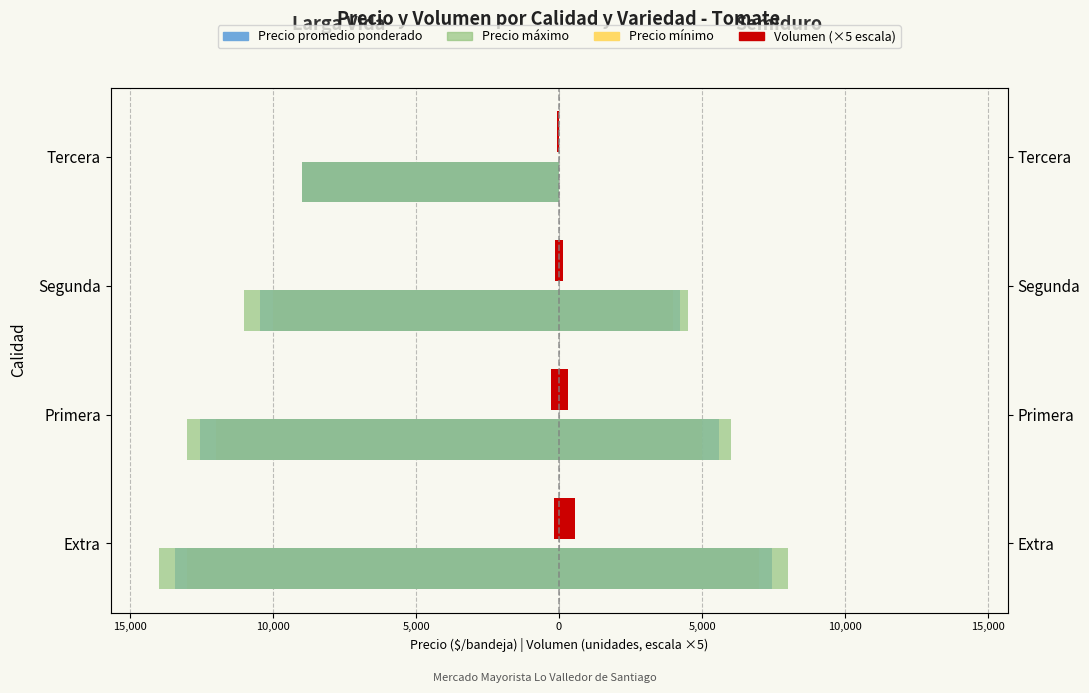

Which series has the largest range (max minus min)?

Precio máximo